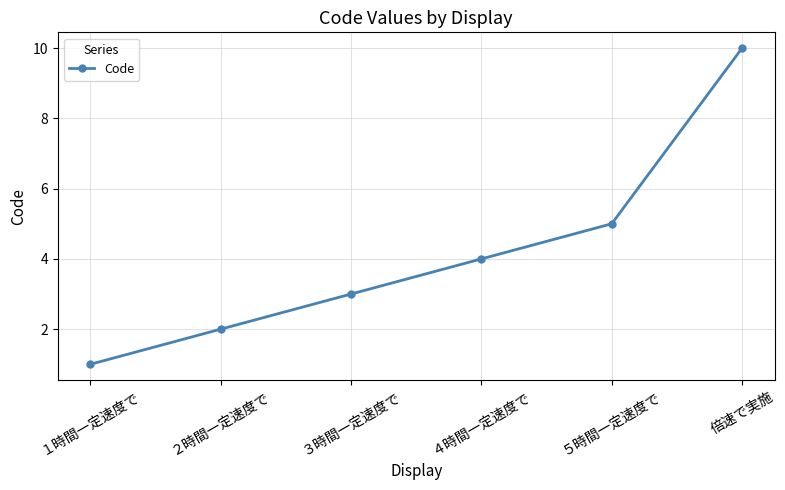

Is this an area chart (filled region under the line)?

No